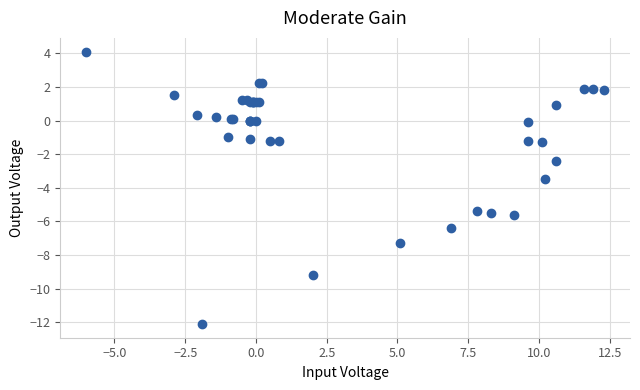

What Y value in the scatter plot is closest to -4?

-3.5